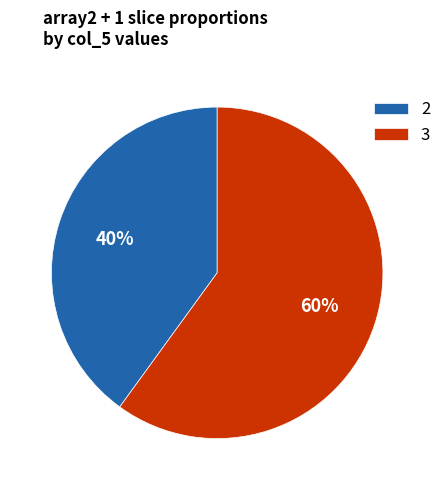

Combined, do 2 and 3 account for over 50%?

Yes